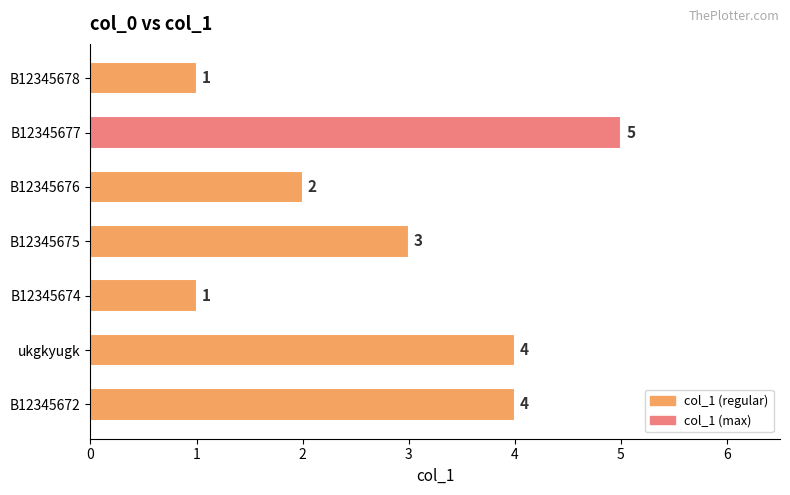

How many data points are less than 3?

3